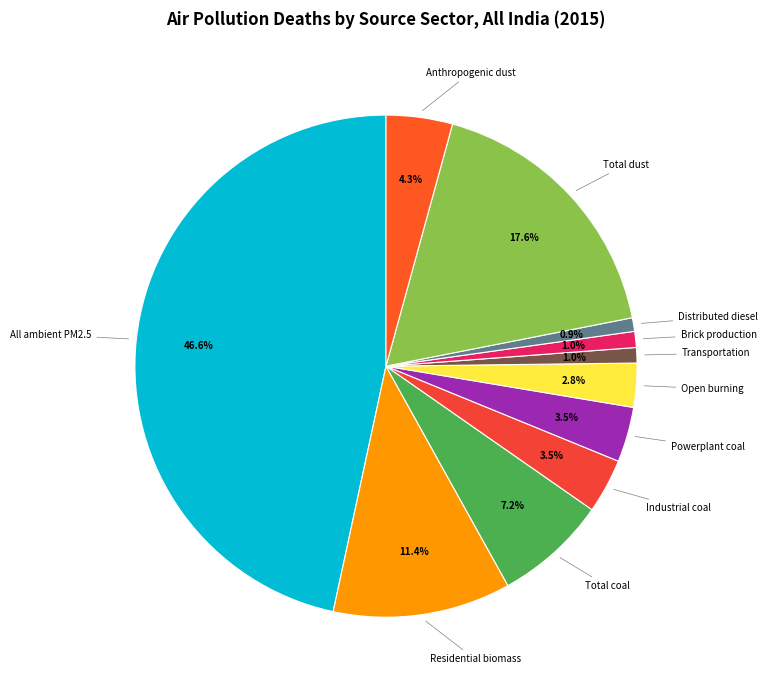

Count the number of slices in the pie.

11